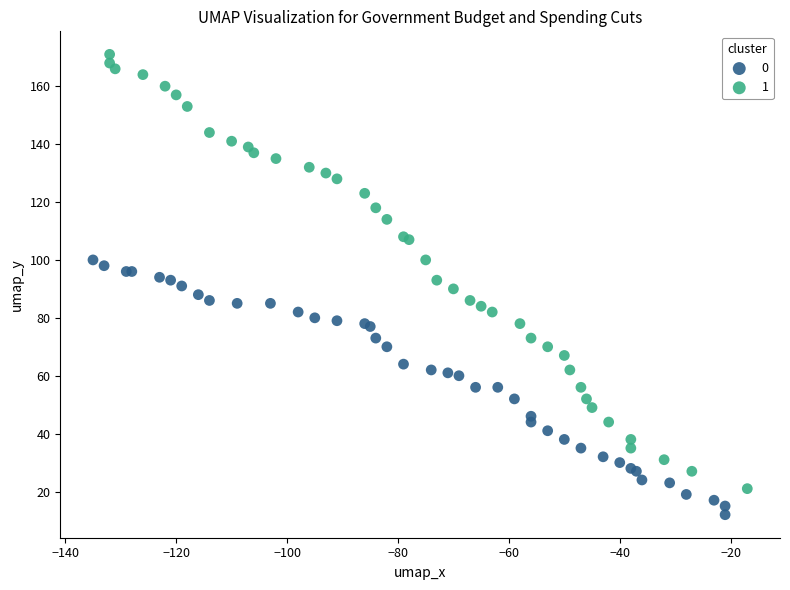

What are all the series names shown in the legend?

0, 1